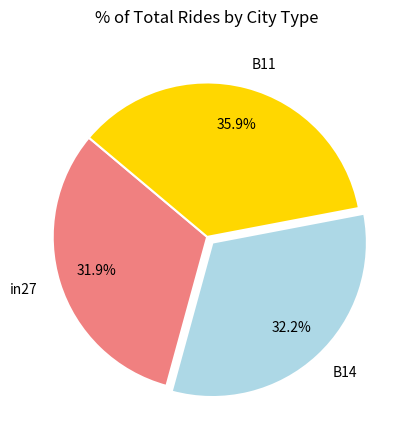

How many segments does this pie chart have?

3